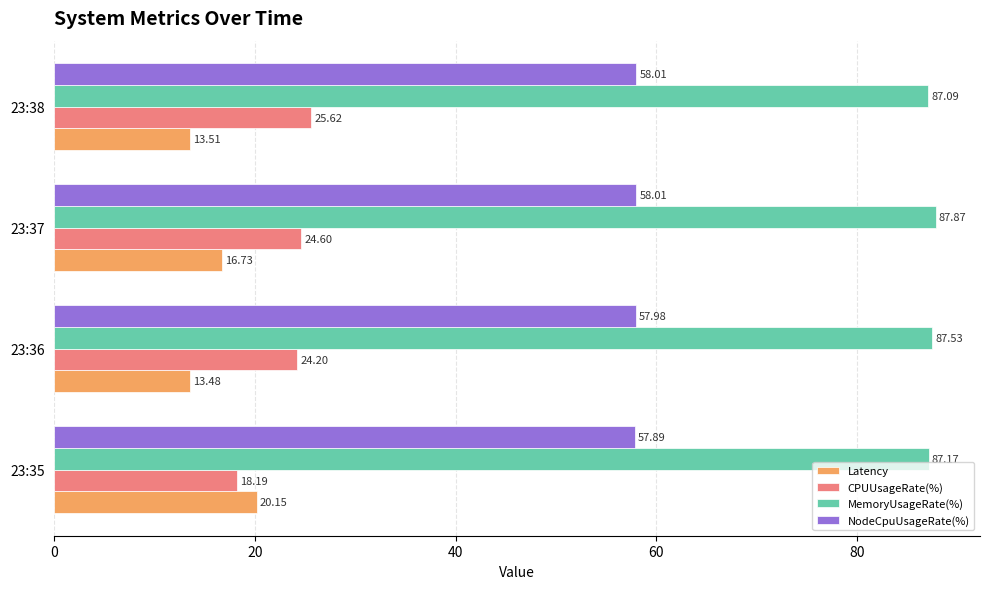

What is the difference between the MemoryUsageRate(%) values at 23:38 and 23:37?

0.8